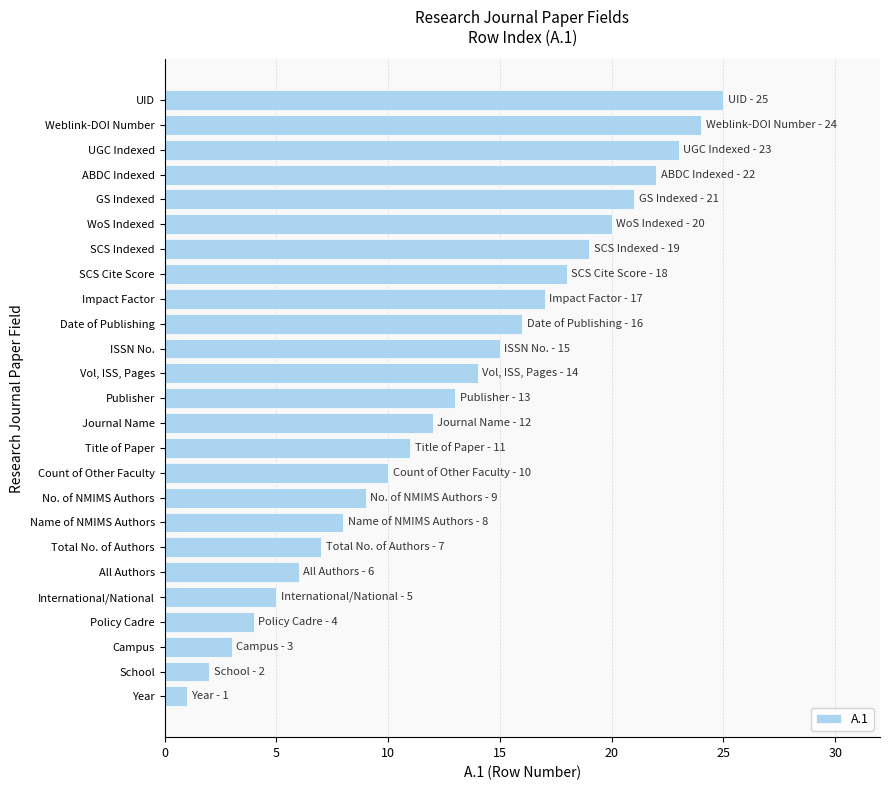

Does the chart contain stacked bars?

No